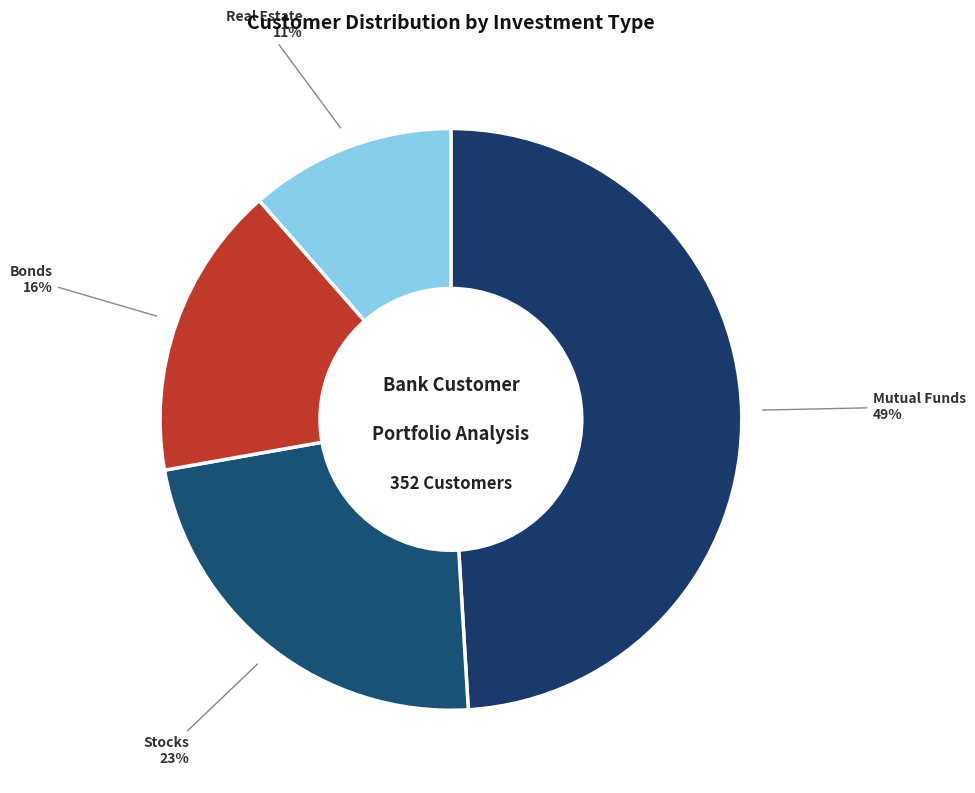

To the nearest percent, what percentage of the pie is Bonds?

16%